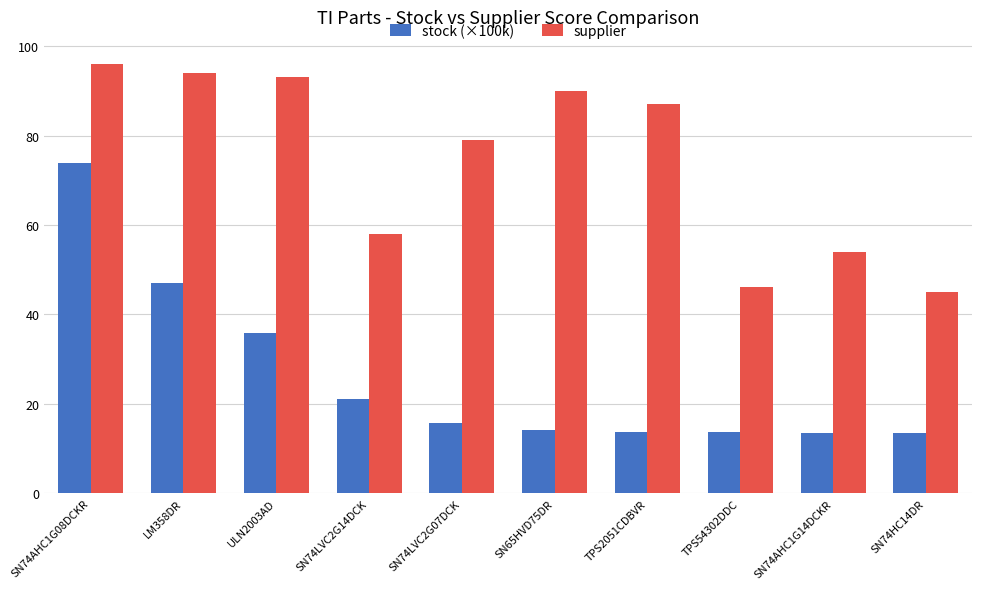

Is it true that supplier equals 123.4 at TPS2051CDBVR?

False